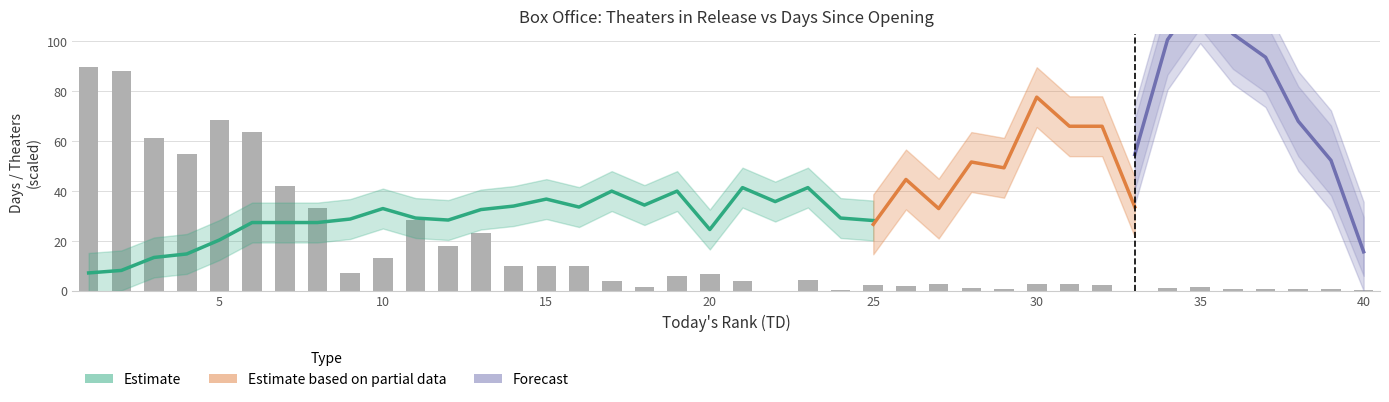

Which category has the lowest value across all series?

22